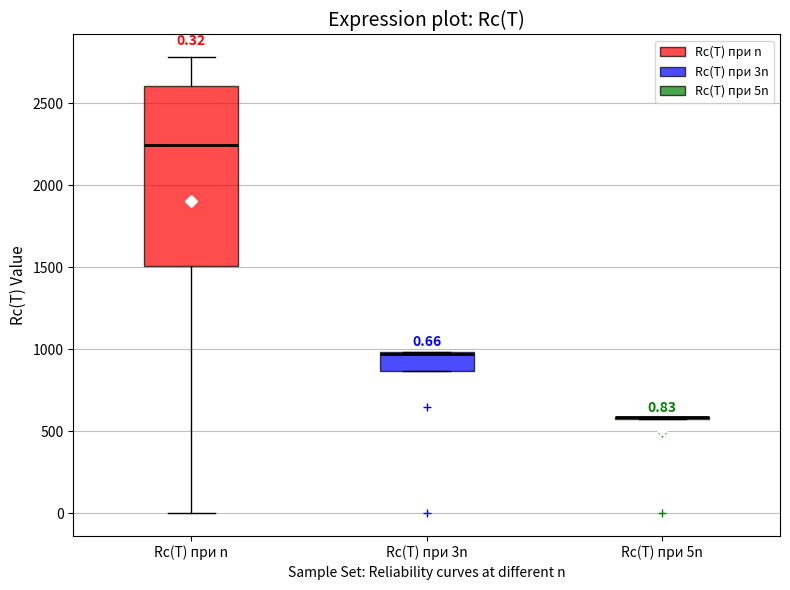

Comparing the boxes themselves (not the whiskers), which one is the tallest?

Rc(T) при n